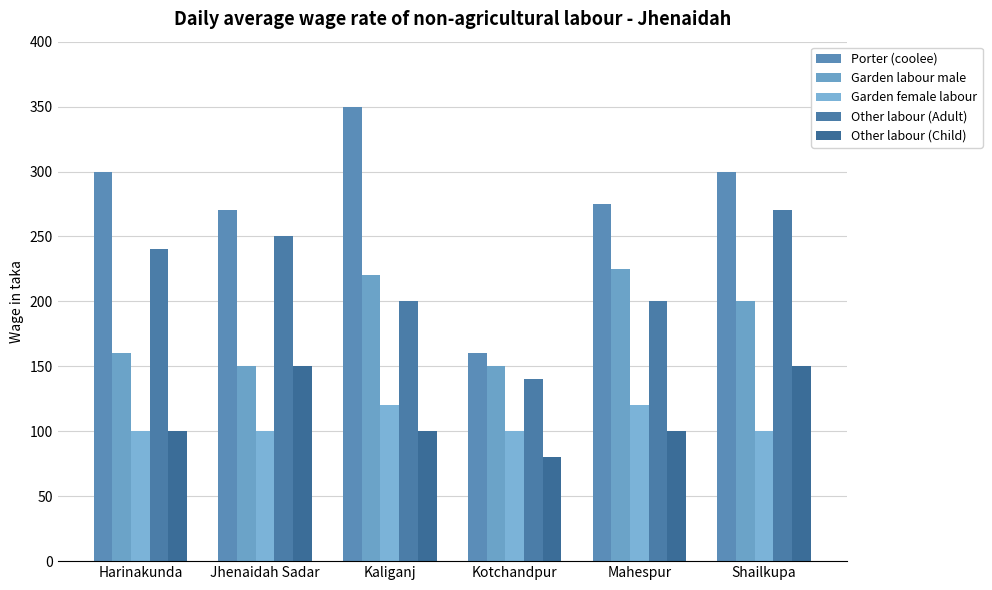

Is it true that Other labour (Adult) equals 240 at Harinakunda?

True